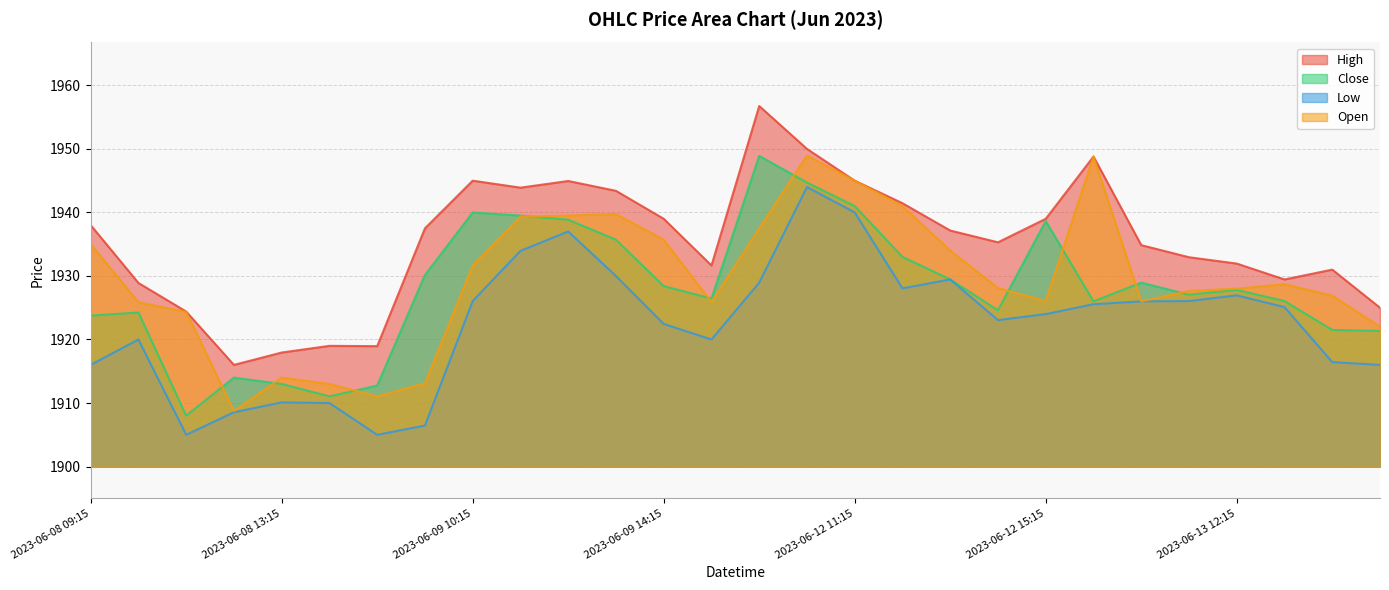

Reading left to right, extract all data points from this chart.

High: 1938.0	1928.9	1924.4	1916.0	1918.0	1919.0	1919.0	1937.5	1945.0	1943.9	1945.0	1943.4	1939.0	1931.7	1956.8	1950.0	1945.0	1941.5	1937.2	1935.3	1939.0	1948.8	1934.8	1933.0	1932.0	1929.5	1931.0	1925.0
Close: 1923.8	1924.2	1908.0	1914.0	1913.0	1911.0	1912.8	1930.2	1940.0	1939.5	1938.8	1935.7	1928.4	1926.5	1948.9	1944.7	1941.0	1933.0	1929.5	1924.6	1938.7	1926.0	1929.0	1927.0	1927.8	1926.0	1921.5	1921.3
Low: 1916.0	1920.0	1905.0	1908.5	1910.1	1910.0	1905.0	1906.5	1926.0	1934.0	1937.0	1930.0	1922.5	1920.0	1929.0	1944.0	1940.0	1928.0	1929.5	1923.0	1924.0	1925.5	1926.0	1926.0	1927.0	1925.1	1916.5	1916.0
Open: 1935.0	1925.8	1924.3	1908.8	1914.0	1913.0	1911.0	1913.1	1931.7	1939.3	1939.5	1939.8	1935.7	1925.9	1937.5	1949.0	1945.0	1941.0	1934.0	1928.1	1926.0	1948.8	1926.0	1927.7	1928.0	1928.7	1926.9	1922.0